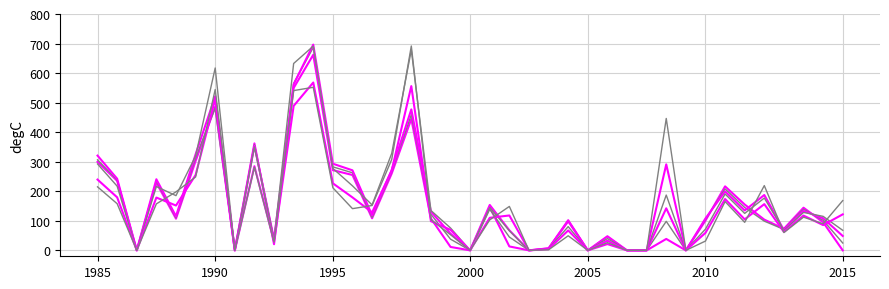

Is this an area chart (filled region under the line)?

No